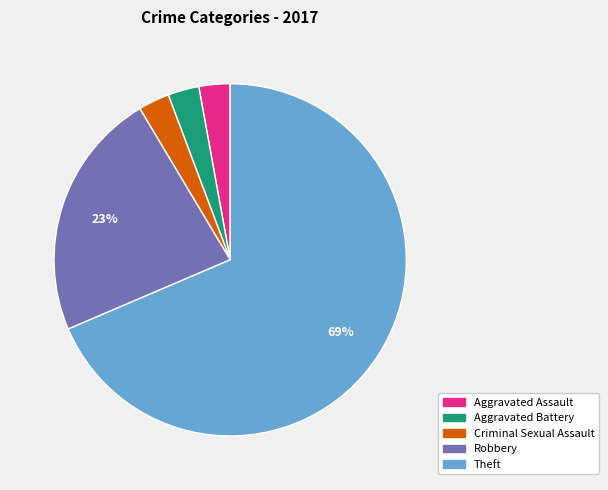

To the nearest percent, what is the combined percentage of Aggravated Battery and Theft?

71%